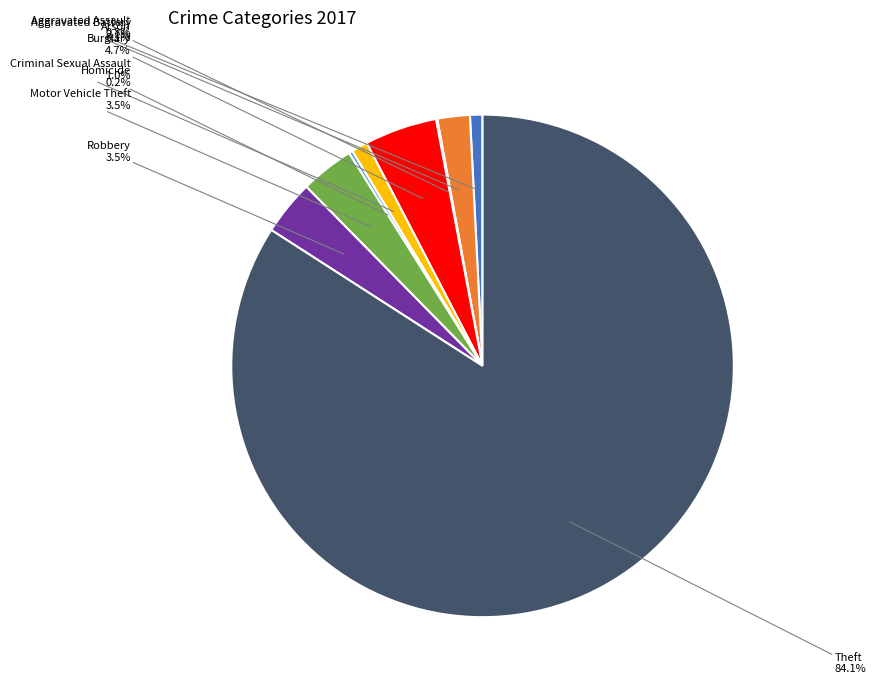

Which slice represents more than half of the pie?

Theft